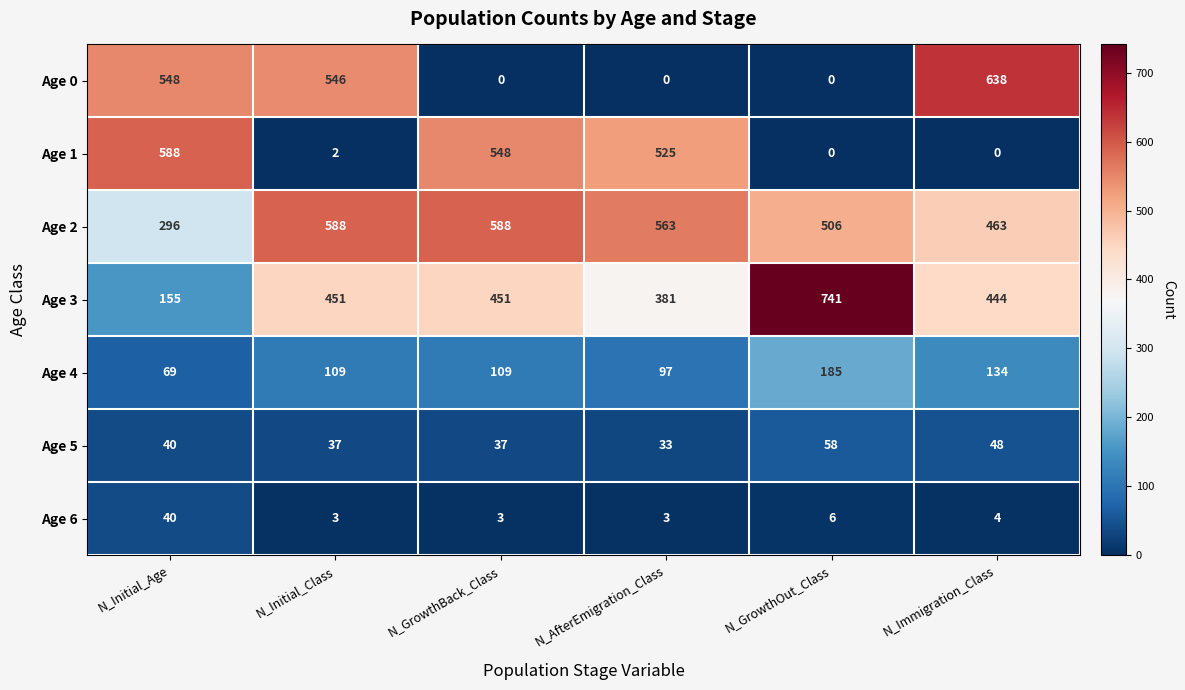

The Age 2 series shows 563 at N_AfterEmigration_Class. True or false?

True